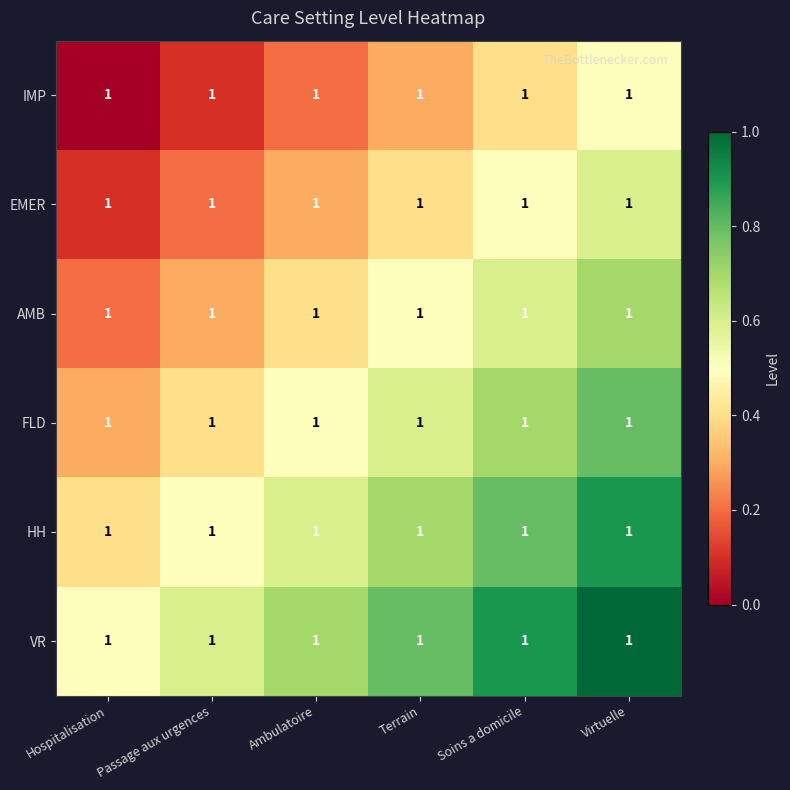

Reading right to left, list all the values displayed in this chart.

IMP: Virtuelle=1.0	Soins a domicile=1.0	Terrain=1.0	Ambulatoire=1.0	Passage aux urgences=1.0	Hospitalisation=1.0
EMER: Virtuelle=1.0	Soins a domicile=1.0	Terrain=1.0	Ambulatoire=1.0	Passage aux urgences=1.0	Hospitalisation=1.0
AMB: Virtuelle=1.0	Soins a domicile=1.0	Terrain=1.0	Ambulatoire=1.0	Passage aux urgences=1.0	Hospitalisation=1.0
FLD: Virtuelle=1.0	Soins a domicile=1.0	Terrain=1.0	Ambulatoire=1.0	Passage aux urgences=1.0	Hospitalisation=1.0
HH: Virtuelle=1.0	Soins a domicile=1.0	Terrain=1.0	Ambulatoire=1.0	Passage aux urgences=1.0	Hospitalisation=1.0
VR: Virtuelle=1.0	Soins a domicile=1.0	Terrain=1.0	Ambulatoire=1.0	Passage aux urgences=1.0	Hospitalisation=1.0